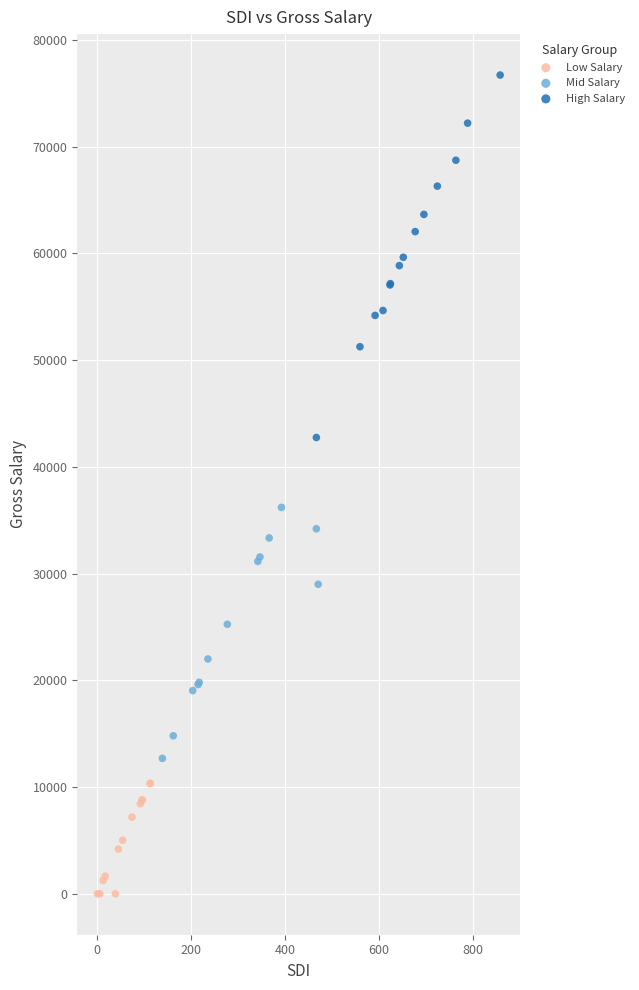

Which series has the largest Y range (max minus min)?

High Salary